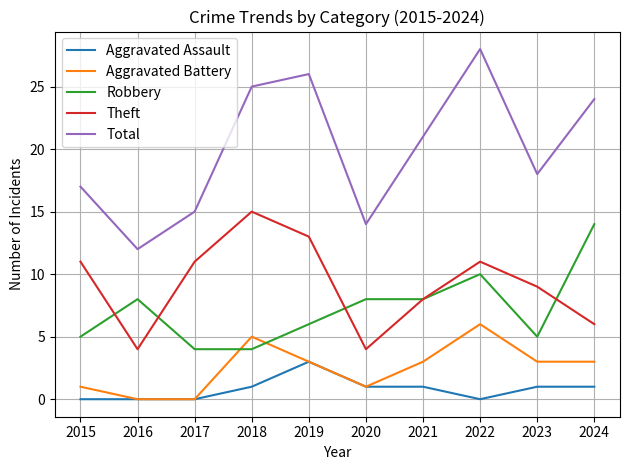

What is the sum of the Aggravated Battery values at 2016 and 2020?

1